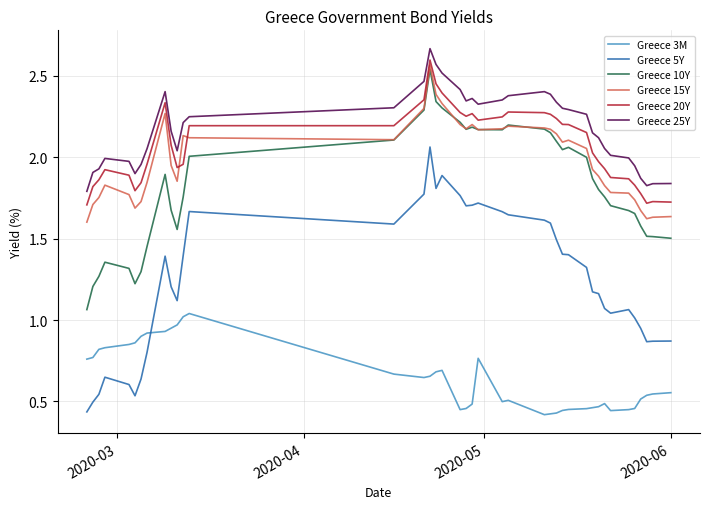

True or false: Greece 5Y and Greece 10Y intersect in this chart.

False